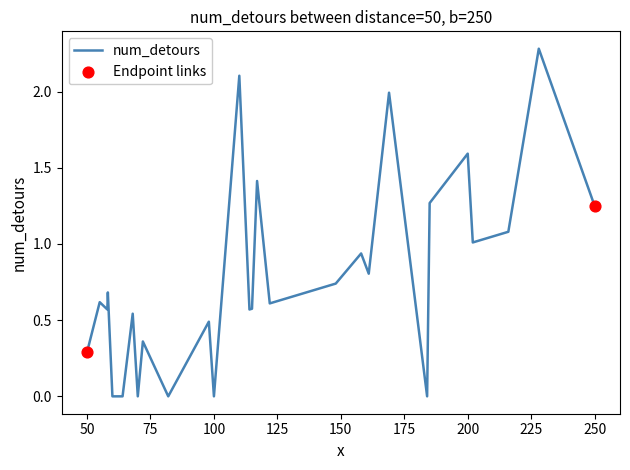

Which has a higher value, 58 or 228?

228